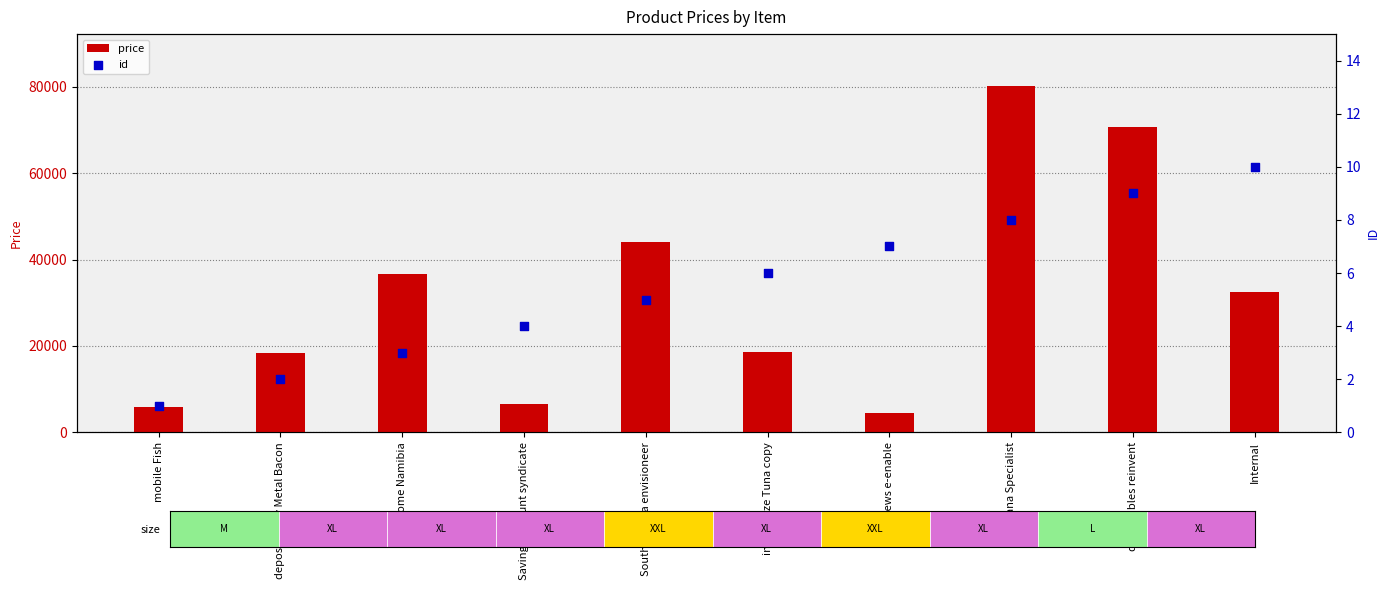

What is the total value across all series at Internal?

32528